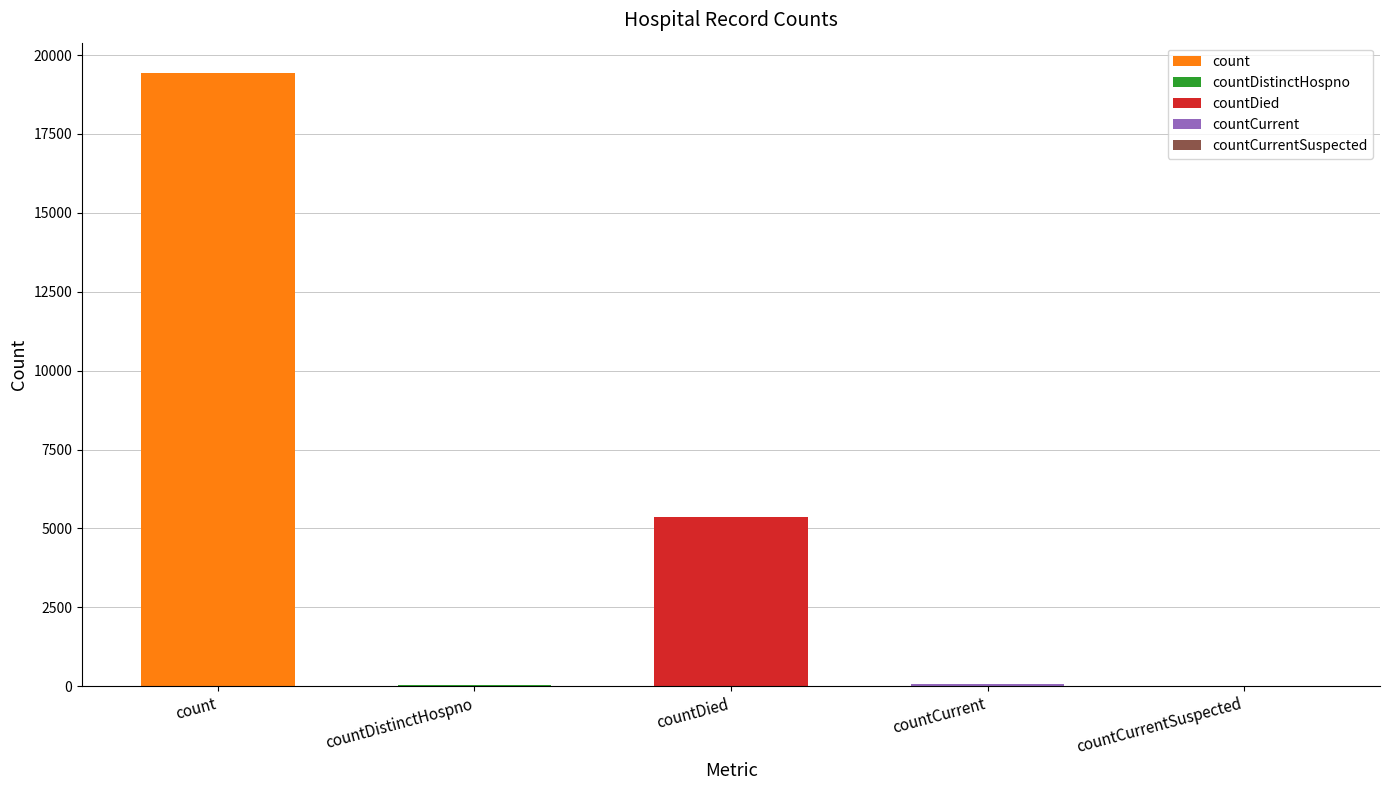

True or false: the data shows 3579 at countDied.

False